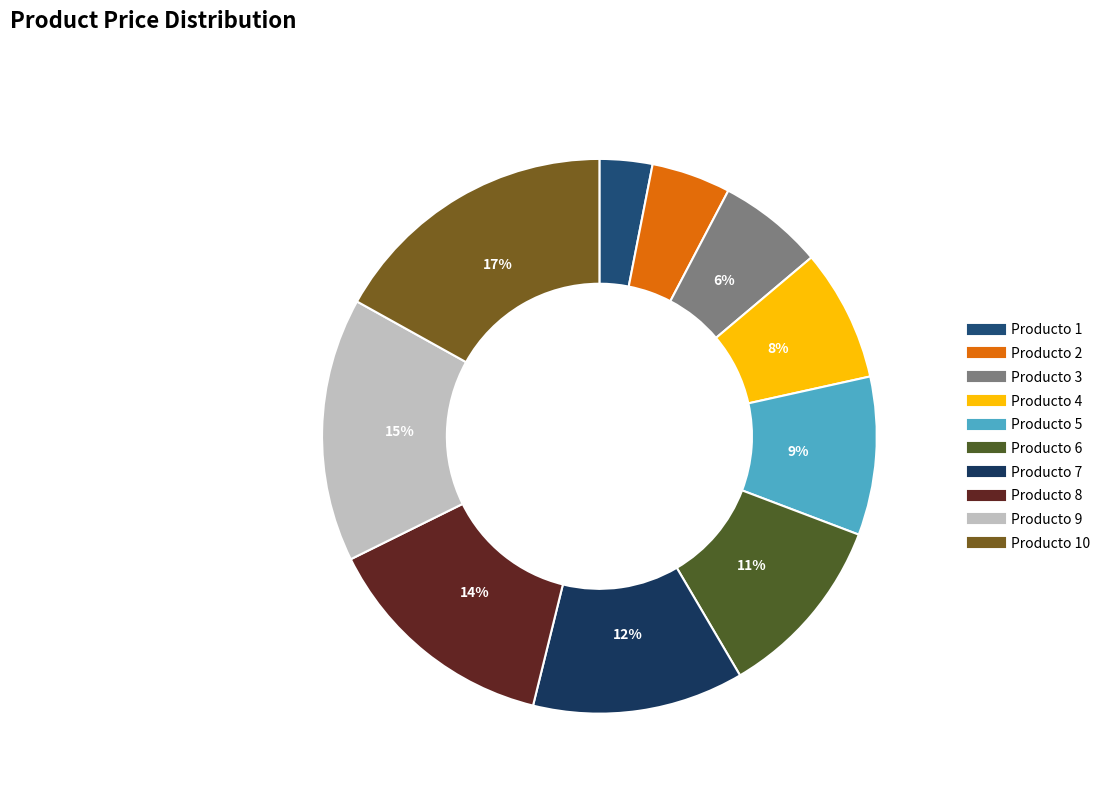

Count the number of slices in the pie.

10